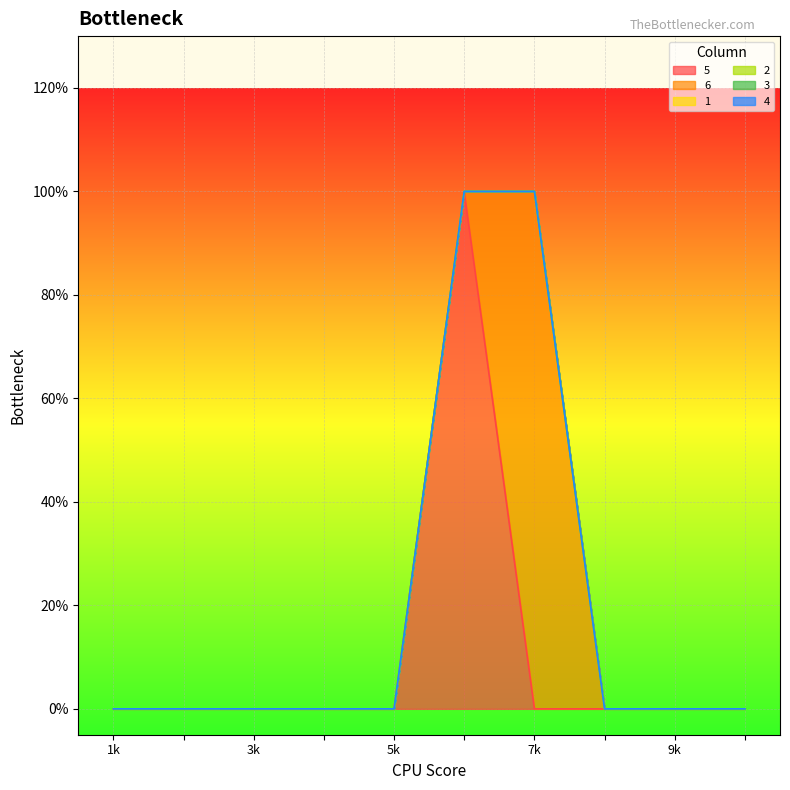

True or false: 6 and 4 intersect in this chart.

False